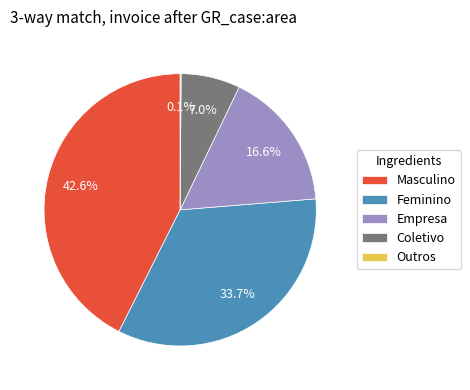

To the nearest percent, what is the average slice percentage?

20%